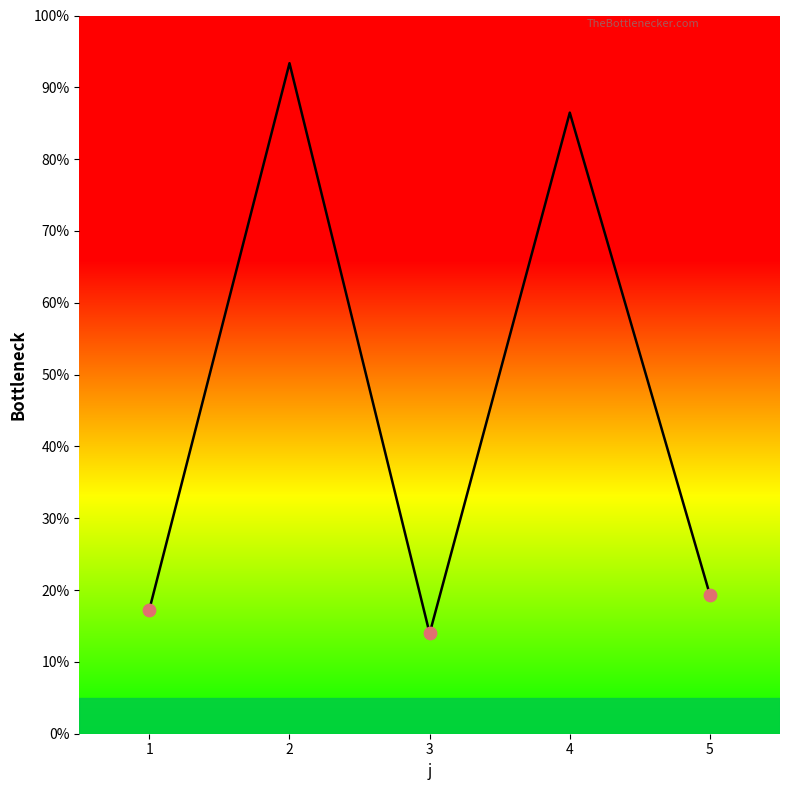

Between 4 and 3, which is larger?

4